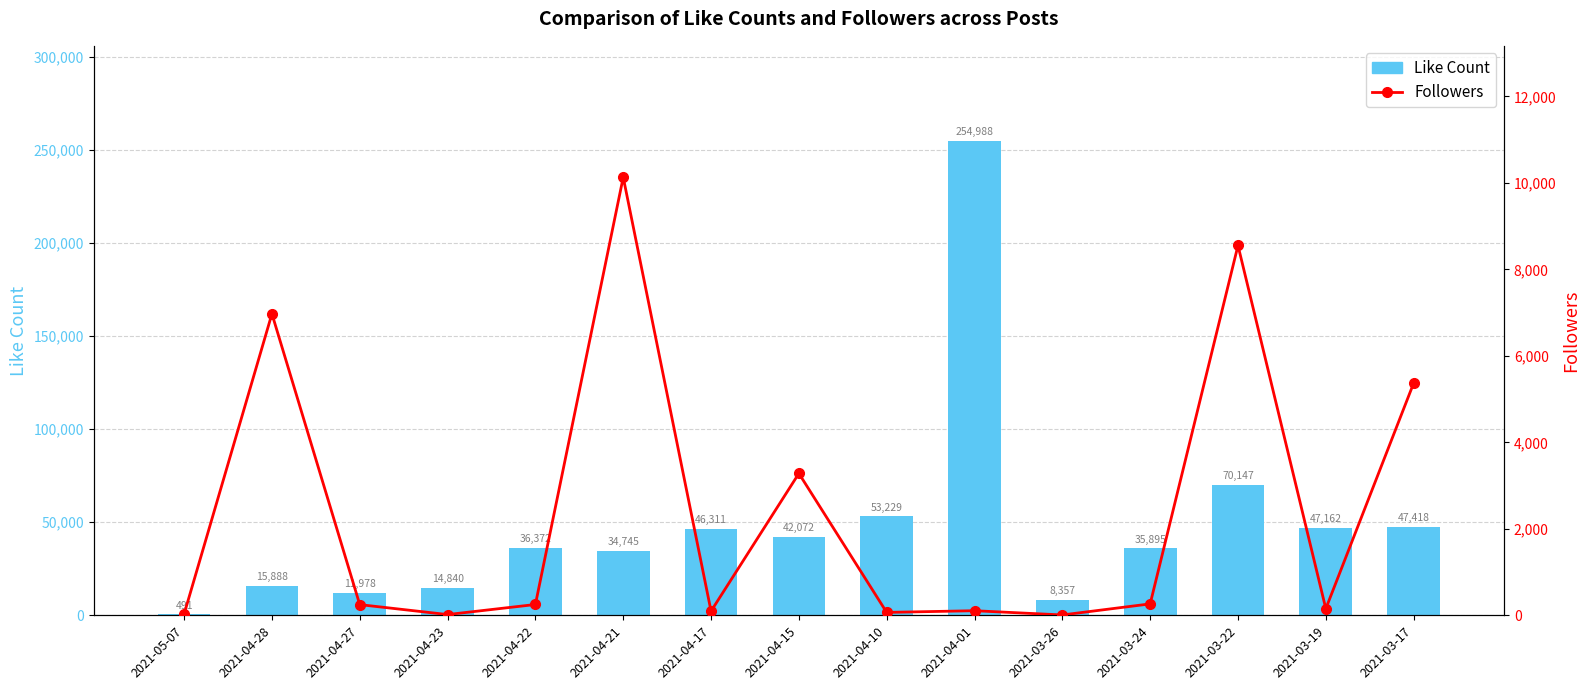

Rank the series by their average value, from highest to lowest.

Like Count, Followers